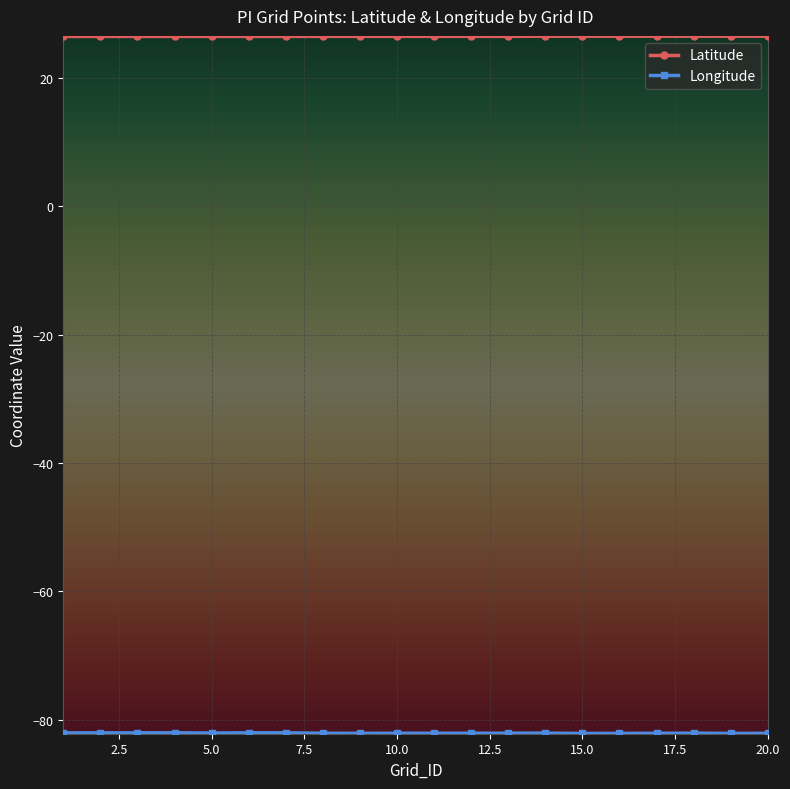

Count the Latitude values in the range 26 to 27.

20